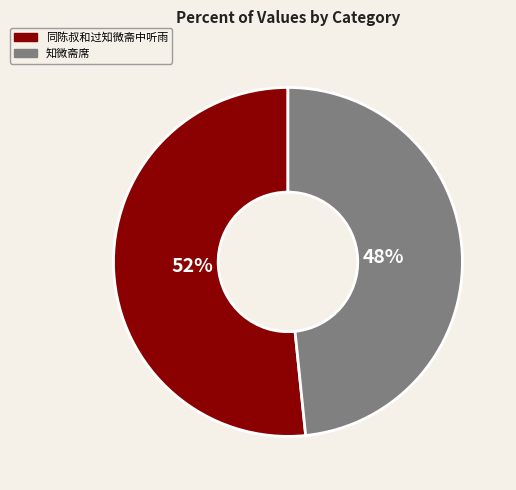

Count the number of slices in the pie.

2